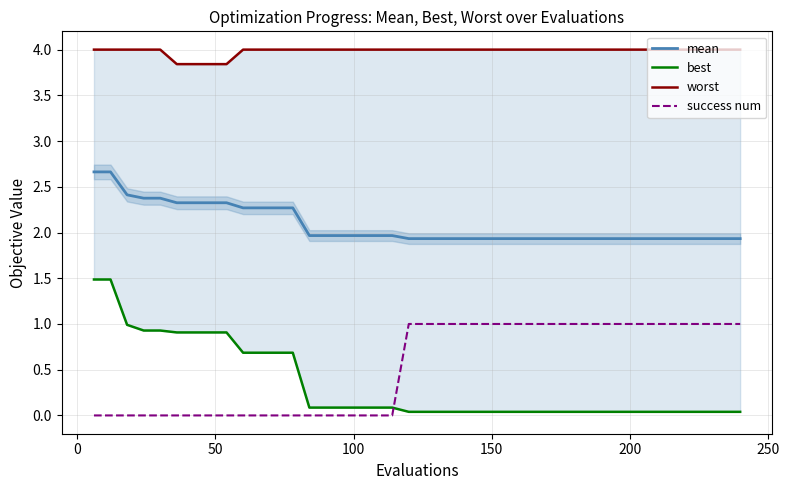

What is the maximum value for mean?

2.7